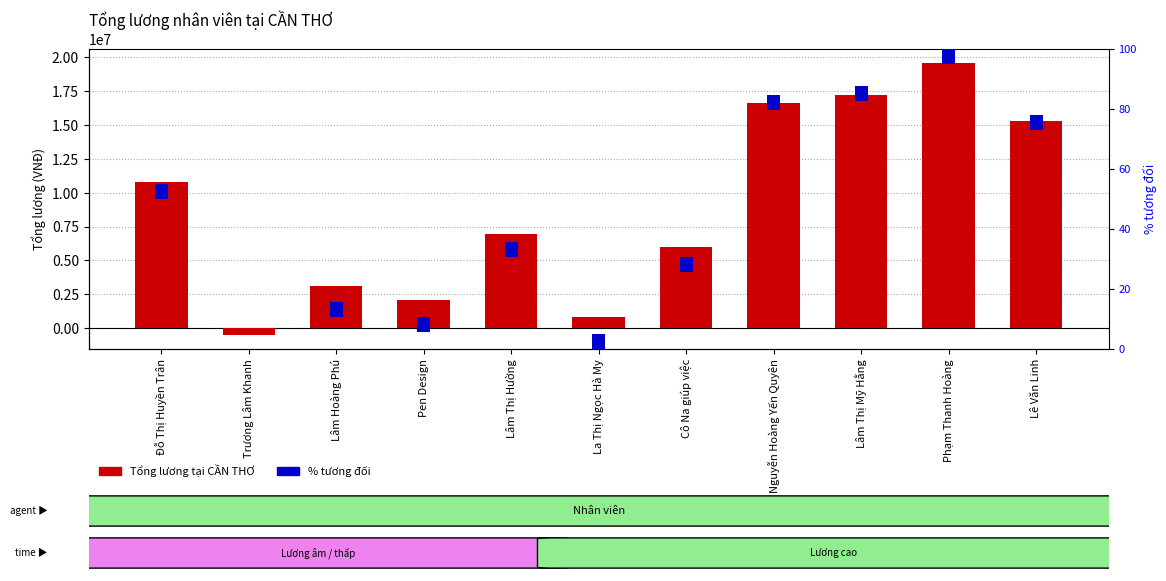

Reading left to right, extract all data points from this chart.

Tổng lương tại CẦN THƠ: Đỗ Thị Huyền Trân=10759000.0	Trương Lâm Khanh=-540000.0	Lâm Hoàng Phú=3096428.6	Pen Design=2060000.0	Lâm Thị Hường=6980000.0	La Thị Ngọc Hà My=810000.0	Cô Na giúp việc=6000000.0	Nguyễn Hoàng Yến Quyên=16597500.0	Lâm Thị Mỹ Hằng=17189333.3	Phạm Thanh Hoàng=19611571.4	Lê Văn Linh=15271000.0
% tương đối: Đỗ Thị Huyền Trân=5.0	Trương Lâm Khanh=0.0	Lâm Hoàng Phú=5.0	Pen Design=5.0	Lâm Thị Hường=5.0	La Thị Ngọc Hà My=5.0	Cô Na giúp việc=5.0	Nguyễn Hoàng Yến Quyên=5.0	Lâm Thị Mỹ Hằng=5.0	Phạm Thanh Hoàng=5.0	Lê Văn Linh=5.0